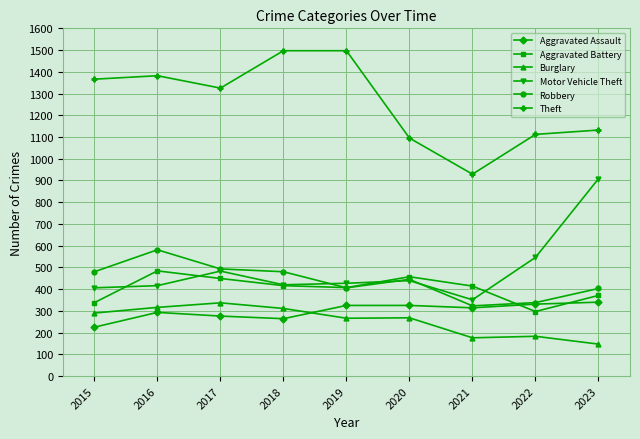

In Aggravated Battery, how many points are higher than both neighbors (excluding endpoints)?

2